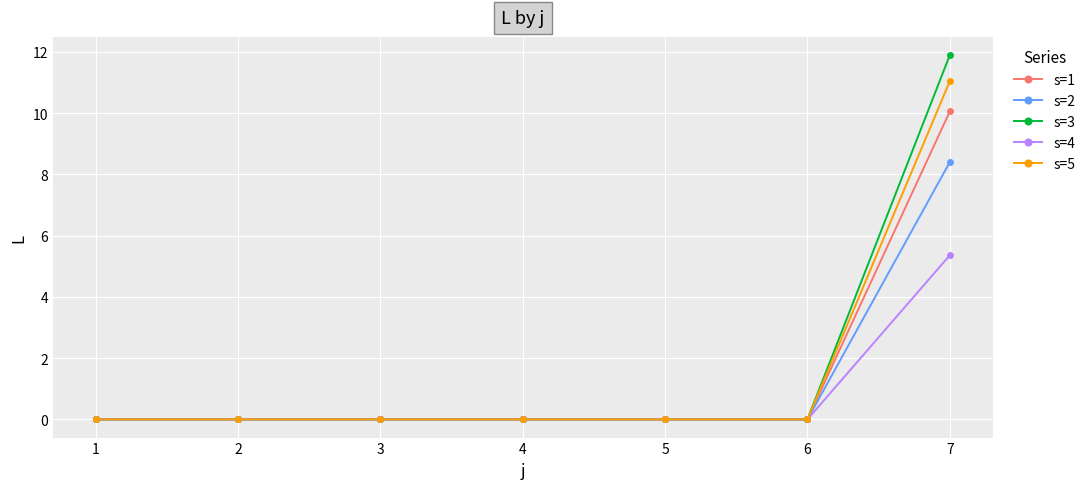

Is it true that s=1 equals 0.0 at 6?

True